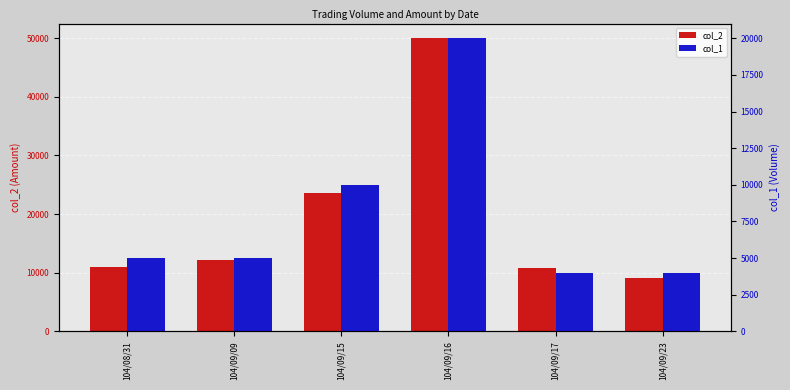

List the labels in order of col_2 value, smallest first.

104/09/23, 104/09/17, 104/08/31, 104/09/09, 104/09/15, 104/09/16